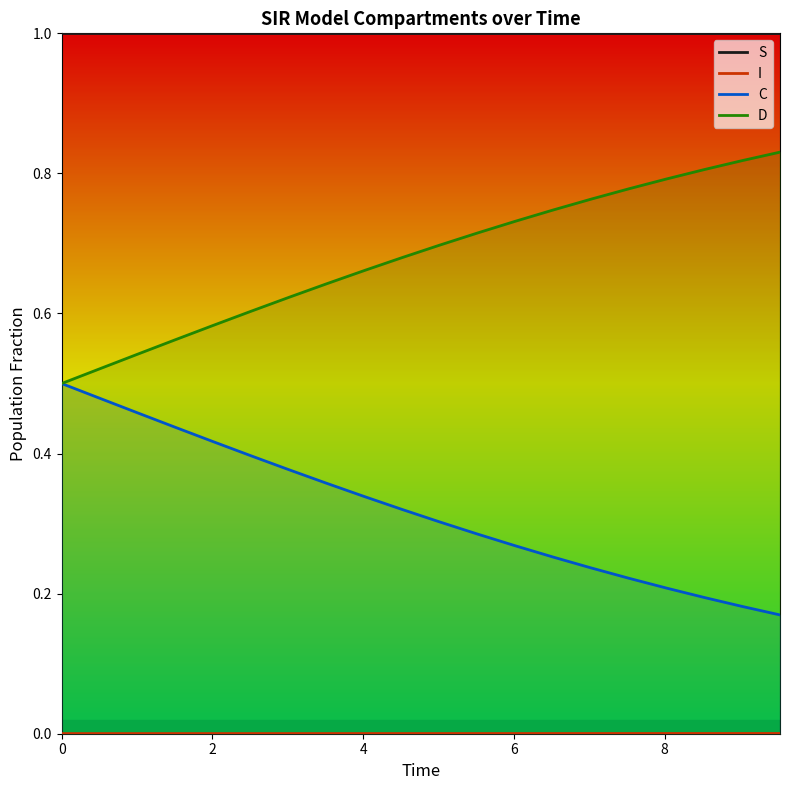

What is the difference between the maximum and minimum values in the D series?

0.3